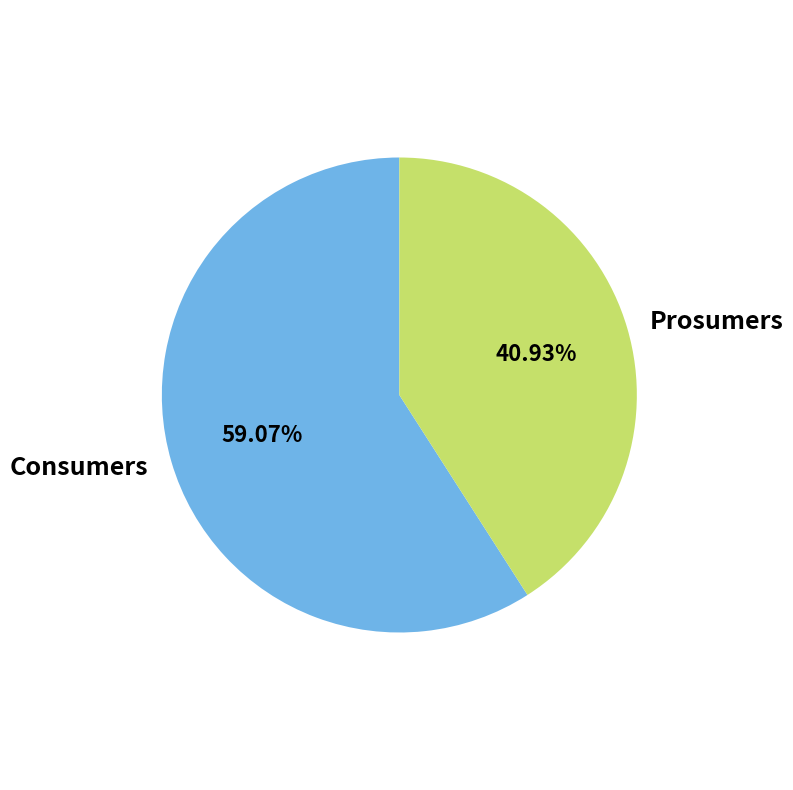

Does any single category account for the majority?

Yes